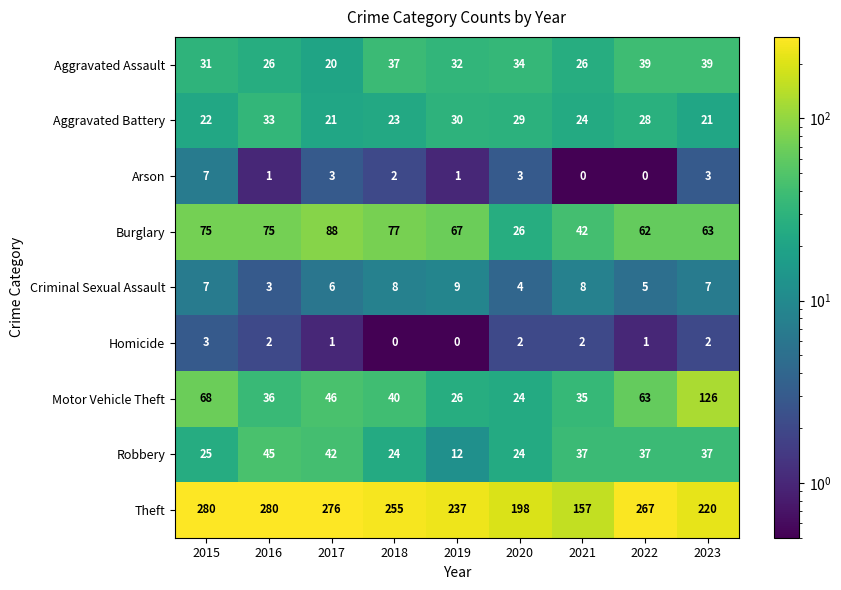

Is the value of Homicide at 2022 greater than the value of Aggravated Assault at 2020?

No